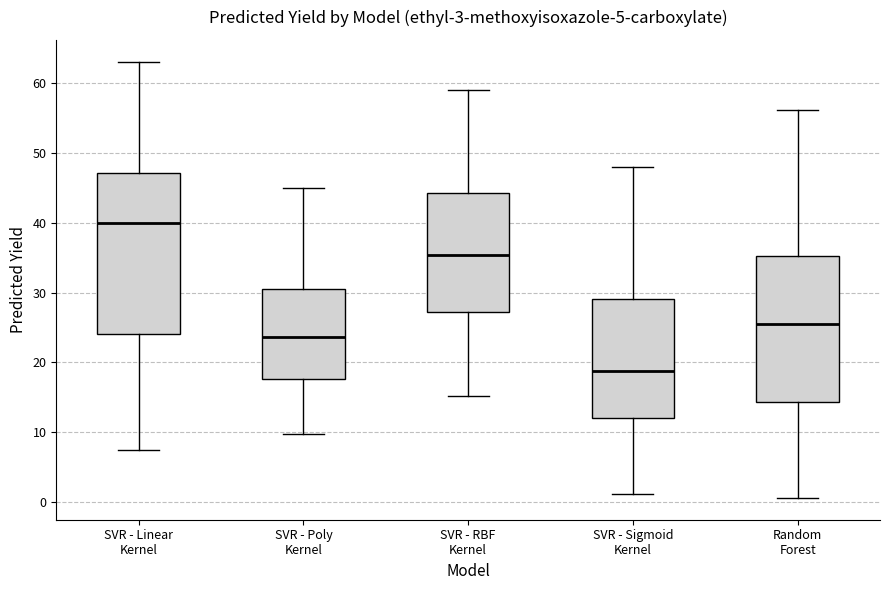

Which box is the tallest, from its lower edge to its upper edge?

SVR - Linear Kernel